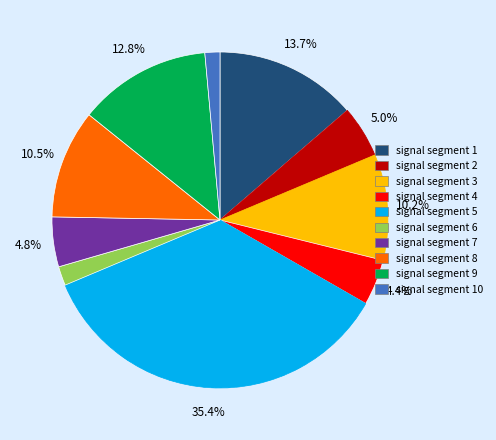

Which slice is the largest?

signal segment 5